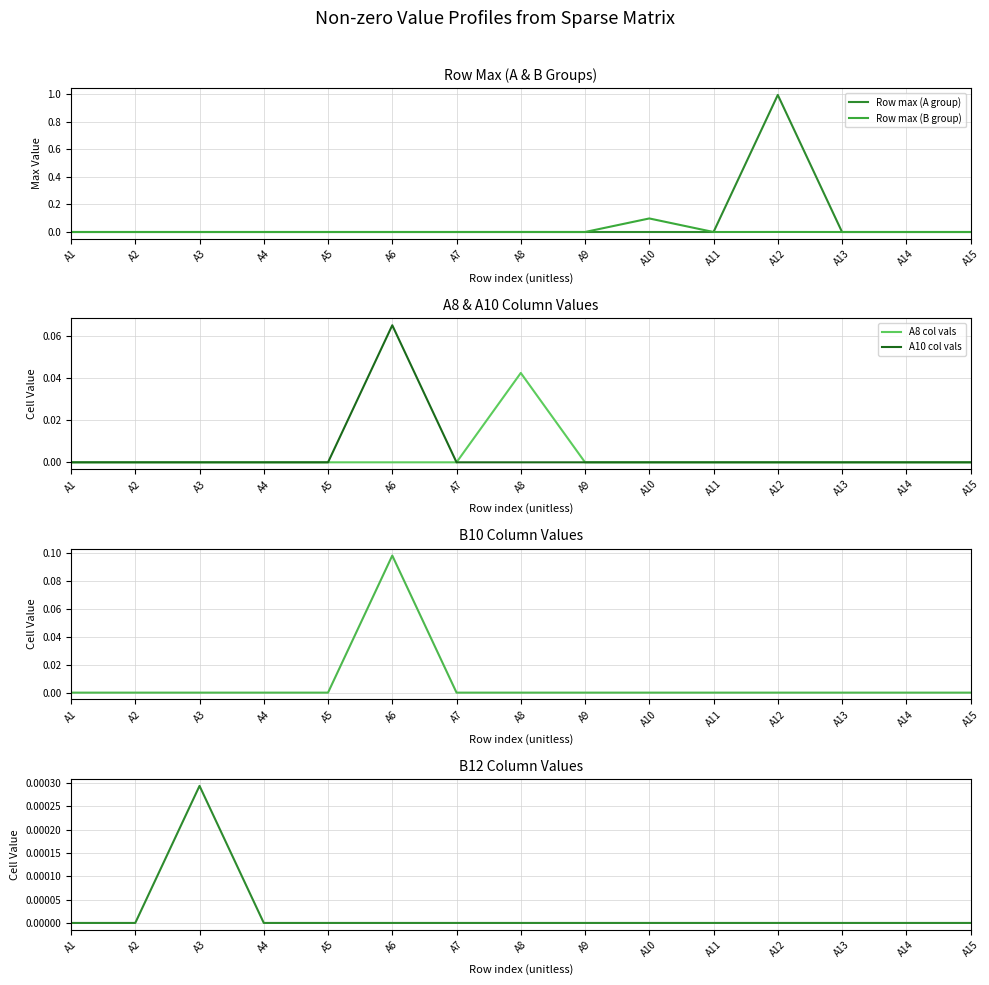

At which label does B10 col vals reach its peak?

A6